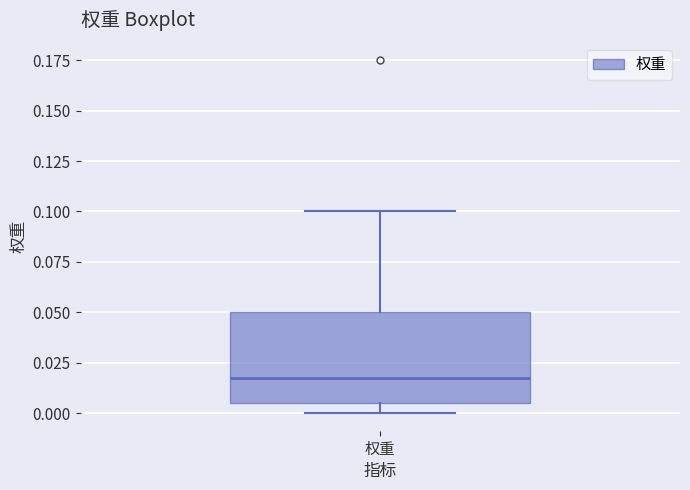

Transcribe this box plot: give where the median line is, the range the box spans, and where the two whiskers end, as read against the y-axis. The values are not printed on the chart, so give them approximately, as read against the axis.

median 0.020, box 0.005 to 0.050, whiskers 0.000 to 0.100